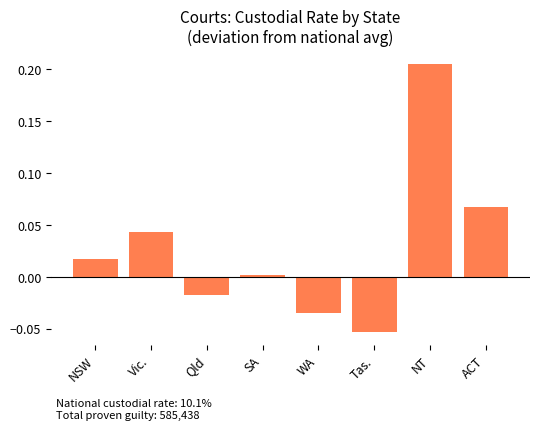

What is the label of the 4th bar from the left?

SA